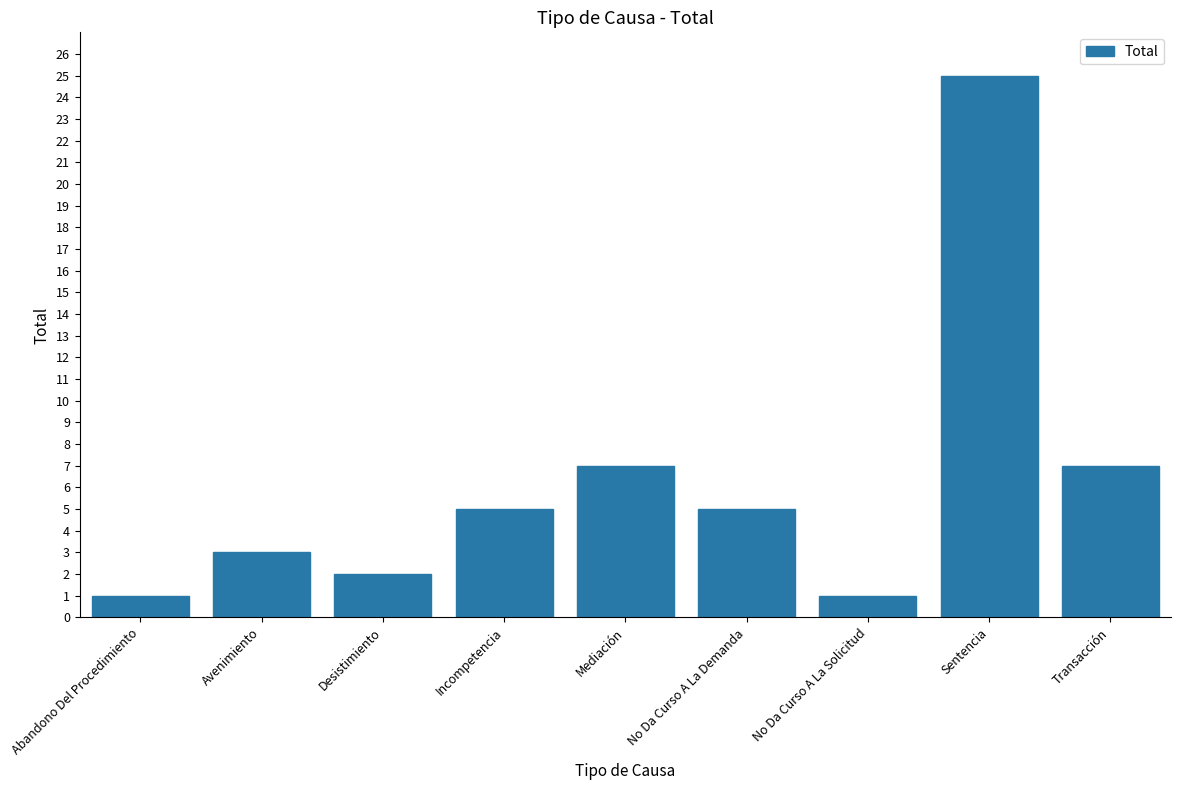

Which category has the highest value across all series?

Sentencia